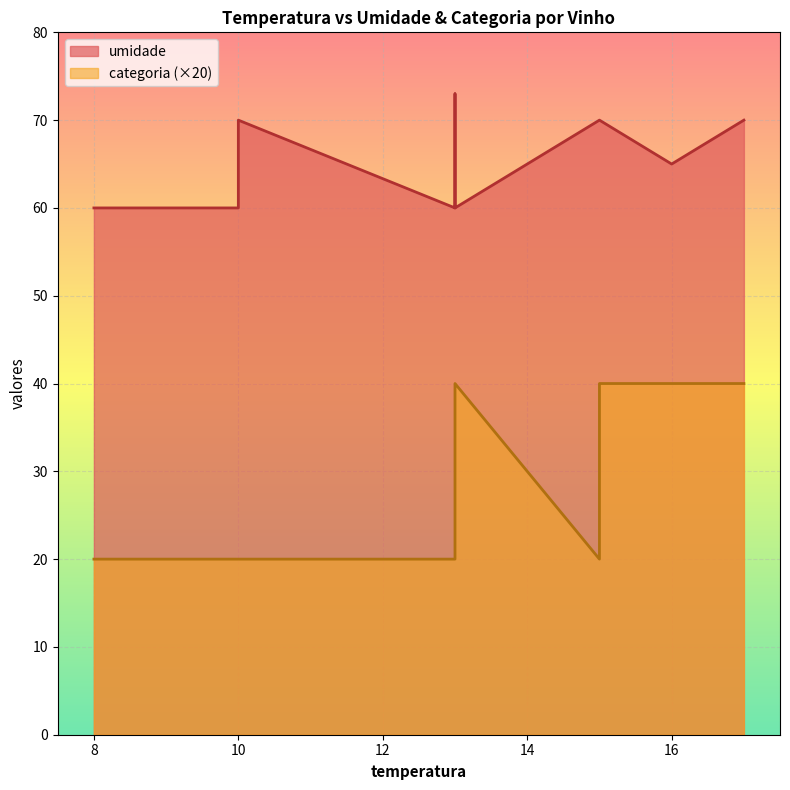

True or false: categoria and umidade cross at least once.

False